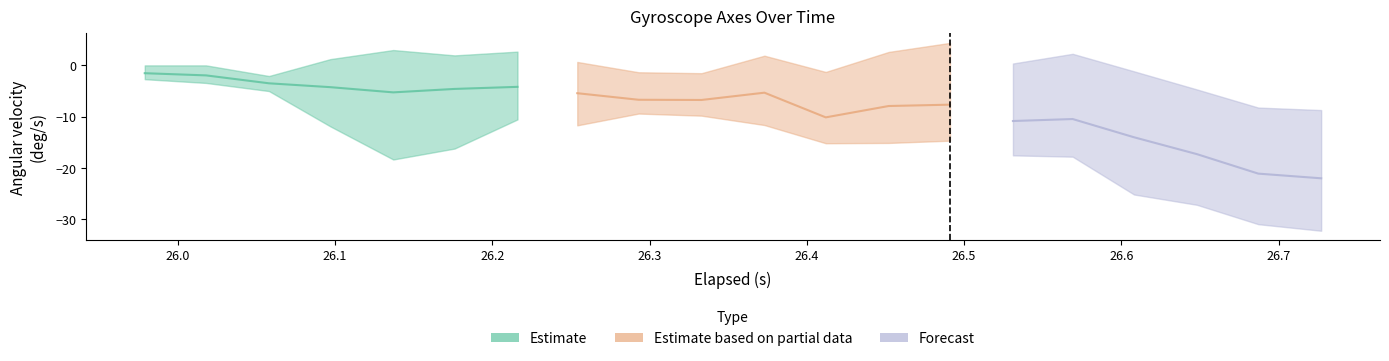

What is the minimum value shown in the chart?

-32.3